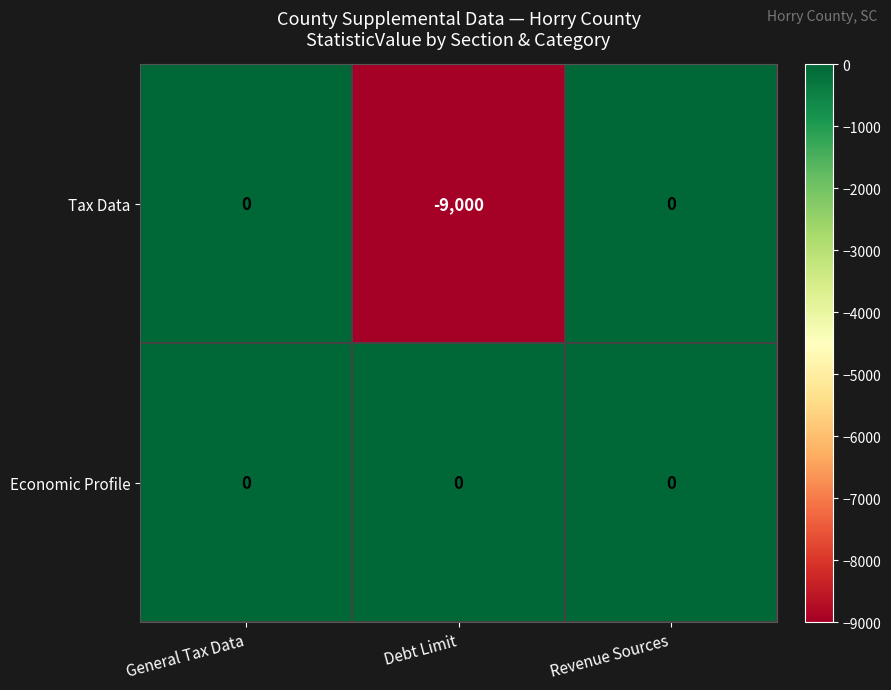

Is it true that Tax Data equals 3633 at Revenue Sources?

False